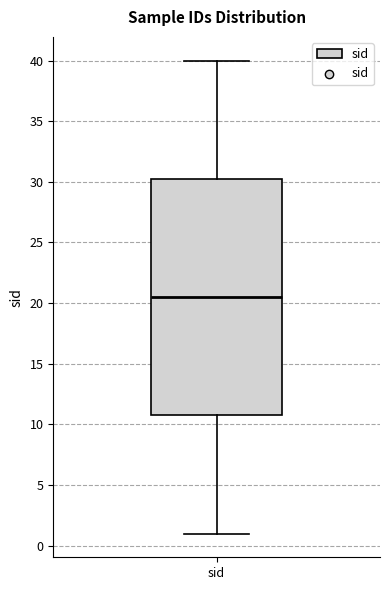

Read this box plot against the y-axis: the position of the median line, the range covered by the box, and the ends of both whiskers. The values are not printed on the chart, so give them approximately, as read against the axis.

median 20.5, box 11.0 to 30.5, whiskers 1.0 to 40.0